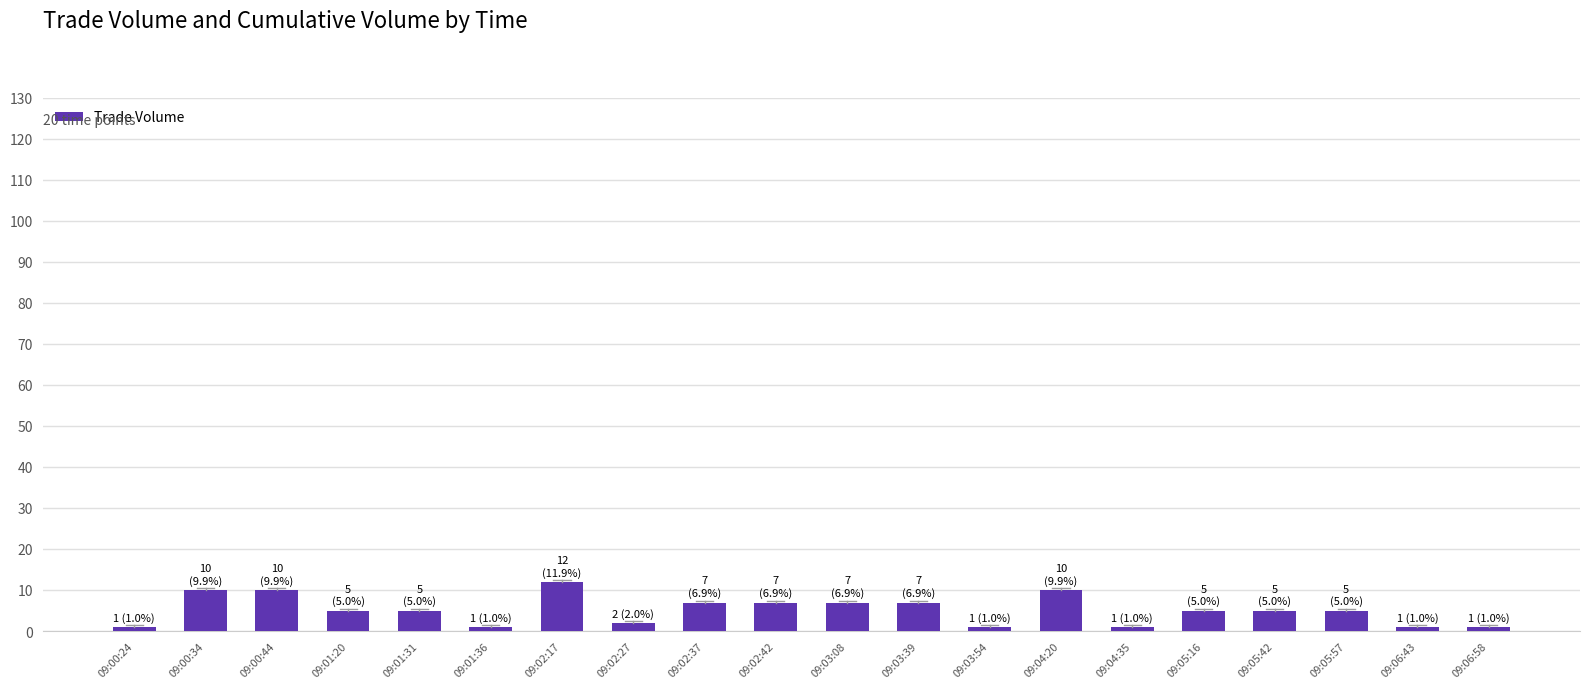

What position from the right is 09:00:44?

18